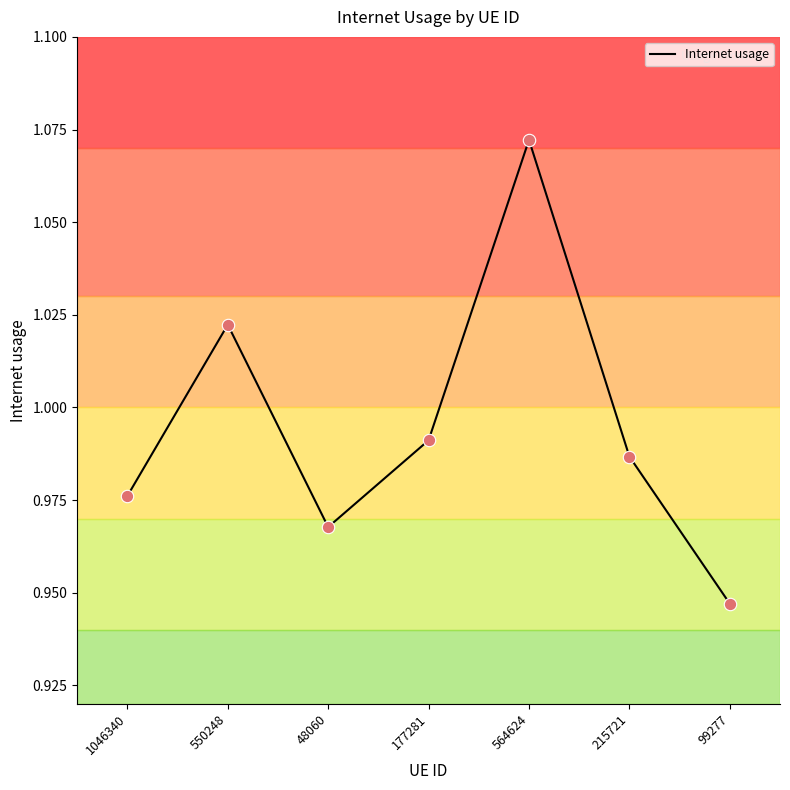

Which has a higher value, 215721 or 48060?

215721